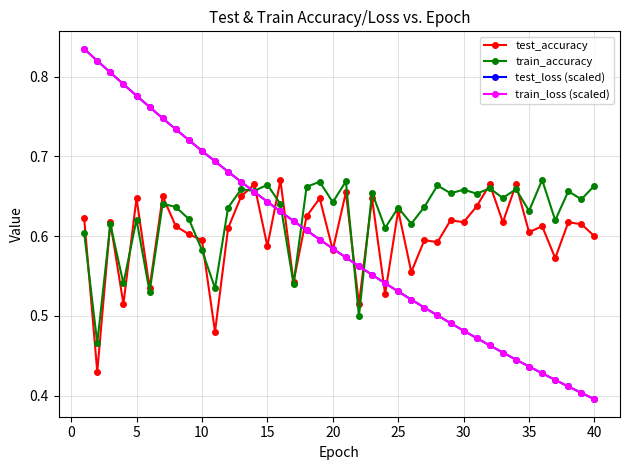

What is the difference between the second highest and minimum values in the test_accuracy series?

0.2